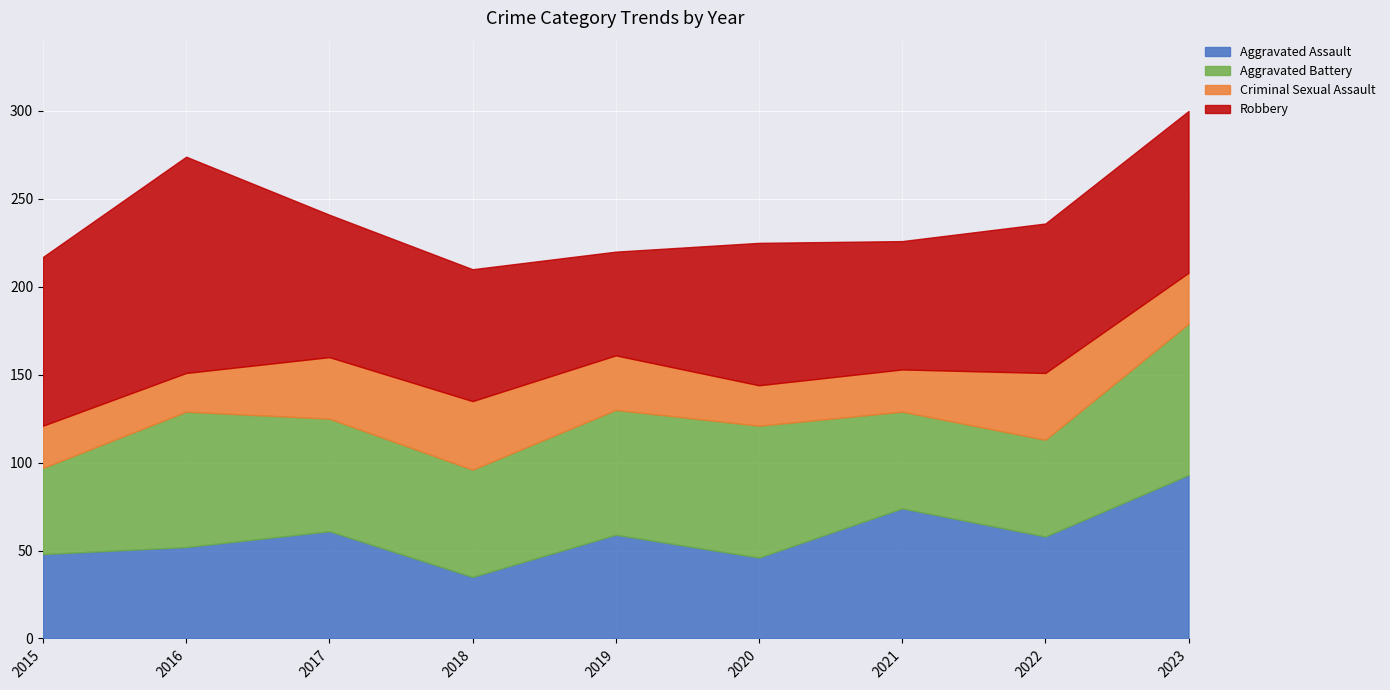

What is the sum of the Aggravated Battery values at 2020 and 2021?

130